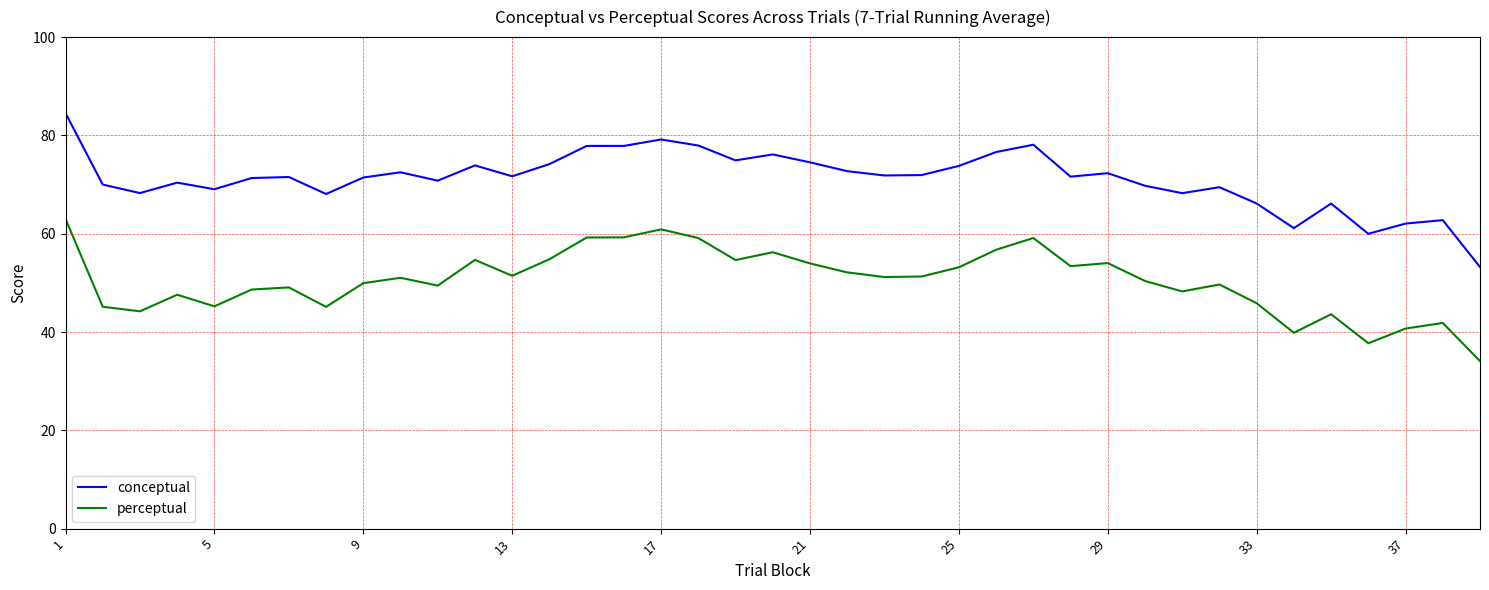

True or false: perceptual and conceptual intersect in this chart.

False